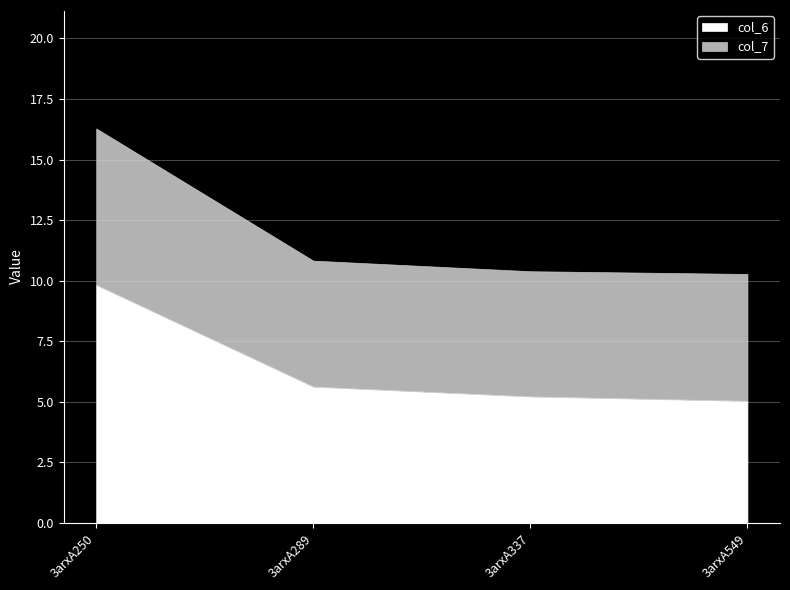

At which label does col_7 reach its peak?

3arxA250